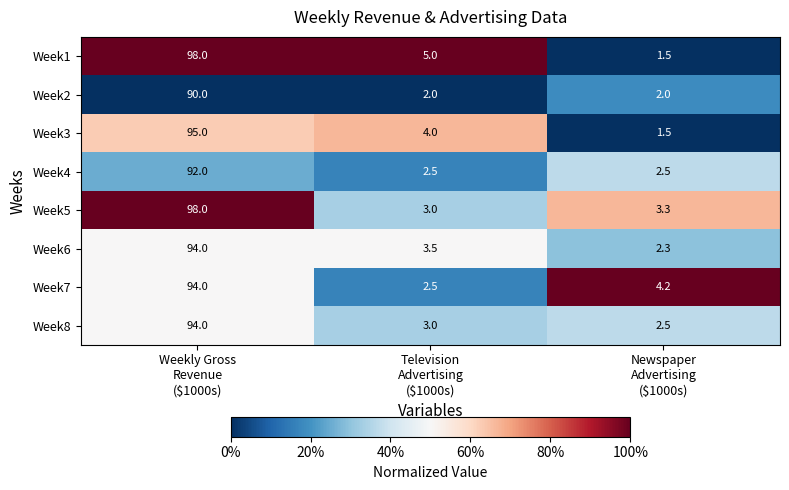

What is the maximum value shown in the chart?

98.0